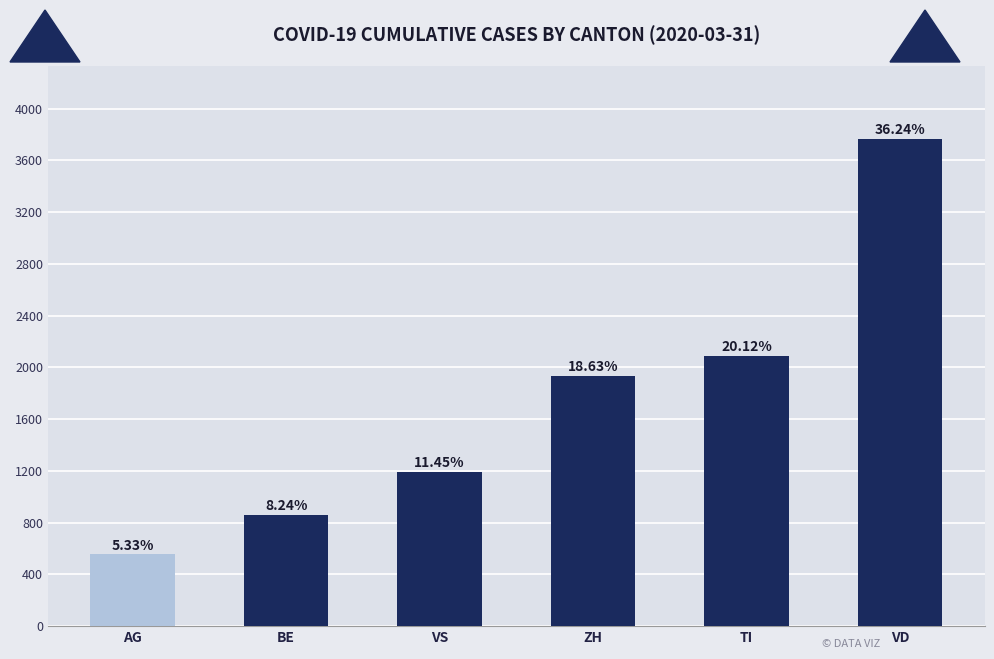

Is it true that the value at TI is 2091?

True